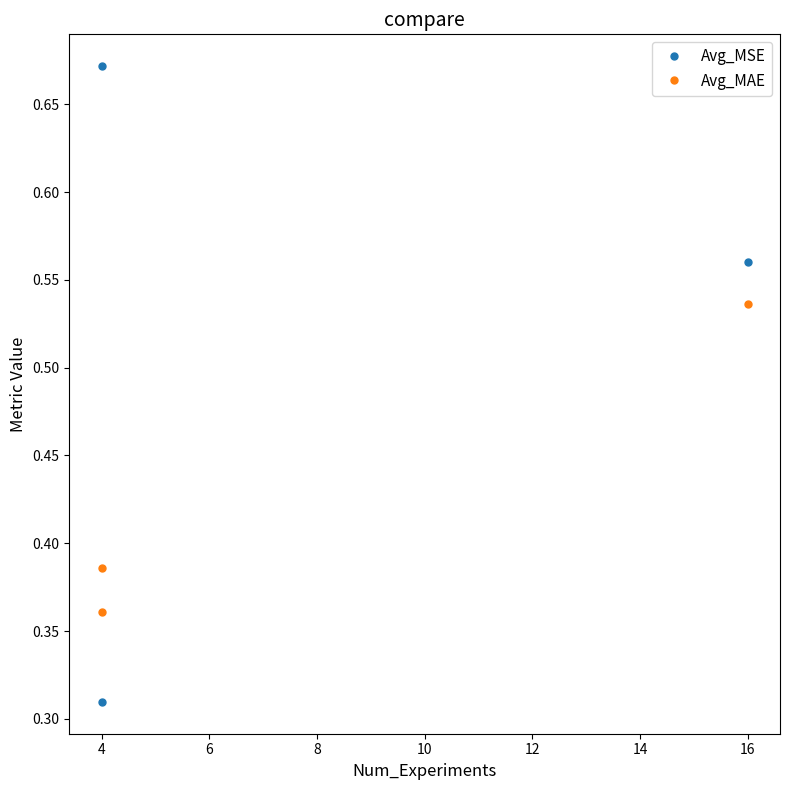

Does the chart display data point markers on the line(s)?

Yes